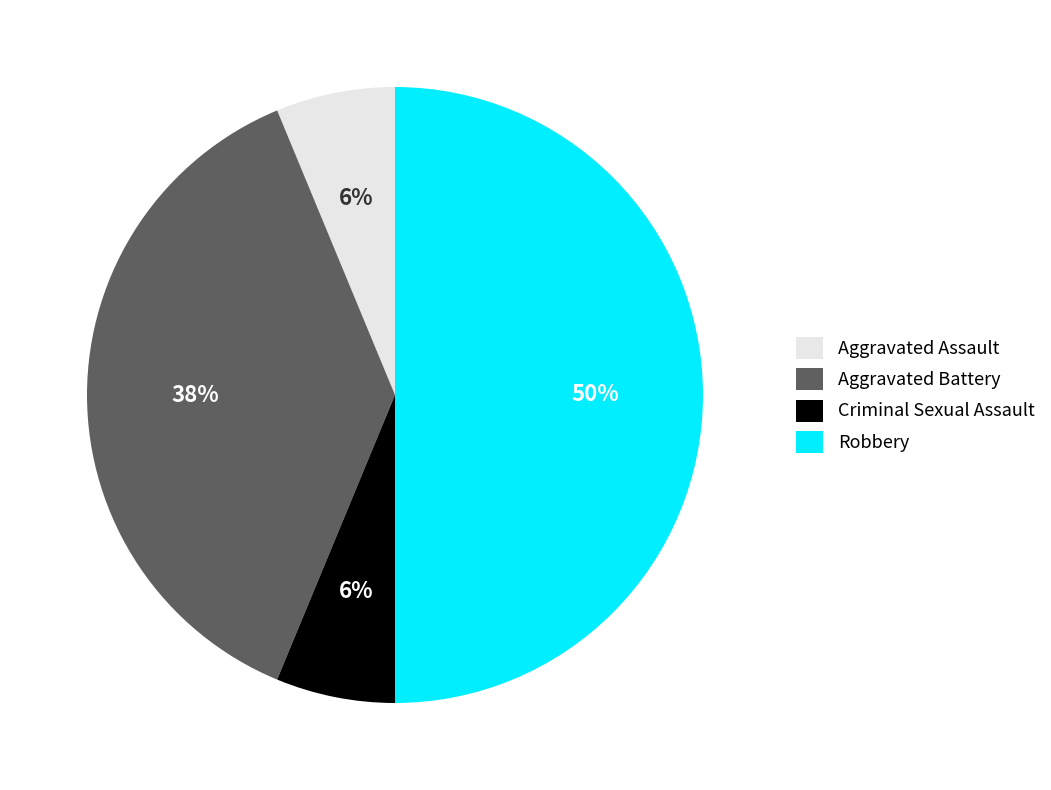

Is the sum of Robbery and Aggravated Battery greater than half?

Yes